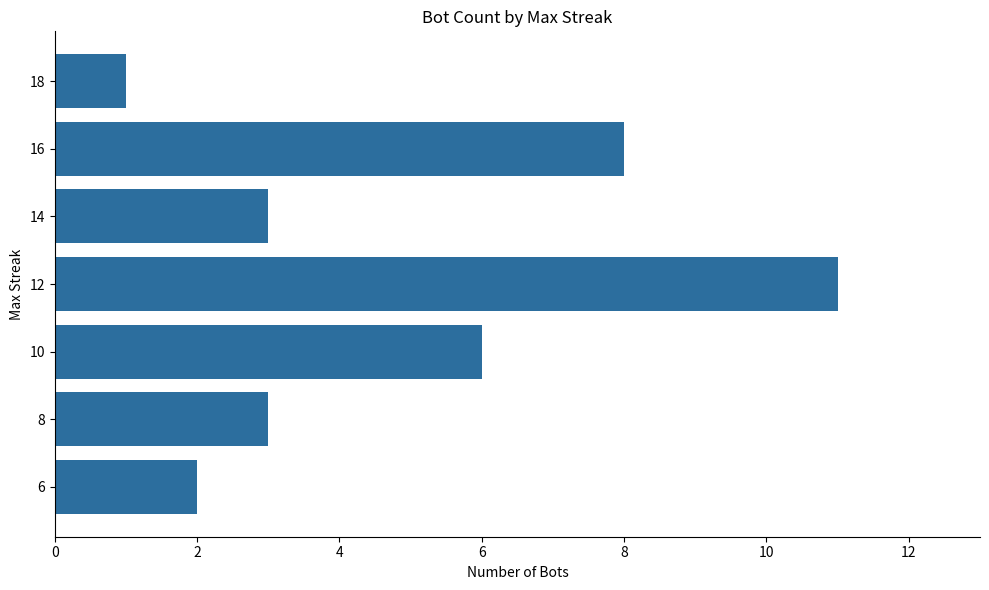

What is the ratio of the value at 6 to the value at 8?

0.7